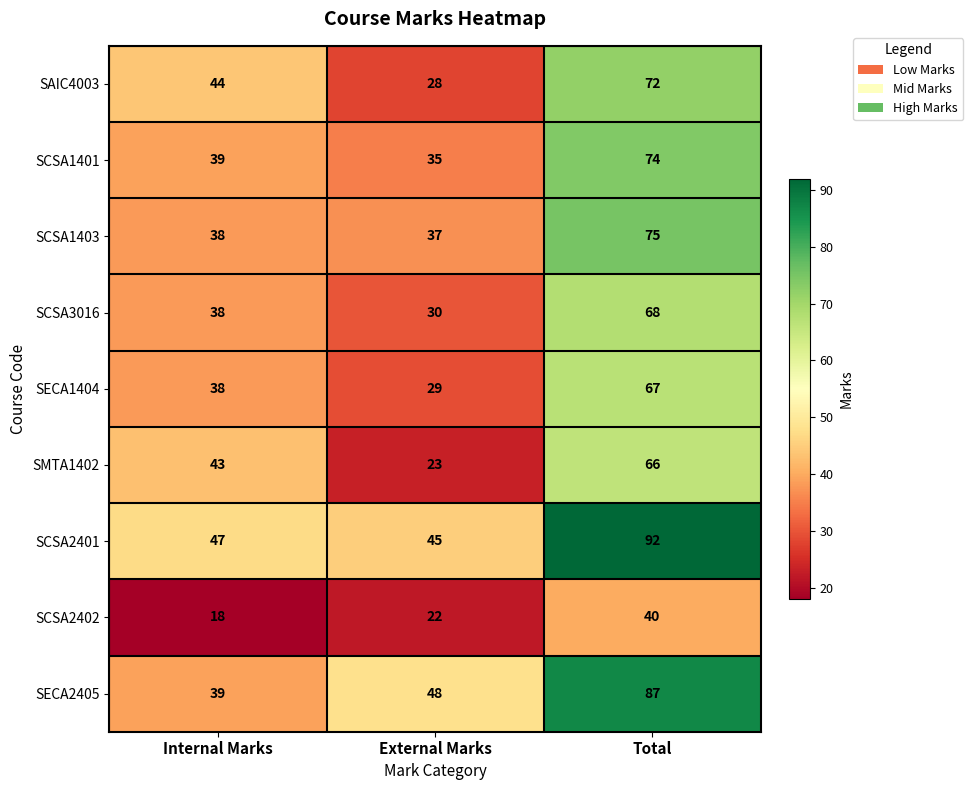

How many SCSA3016 values are between 30 and 68?

3